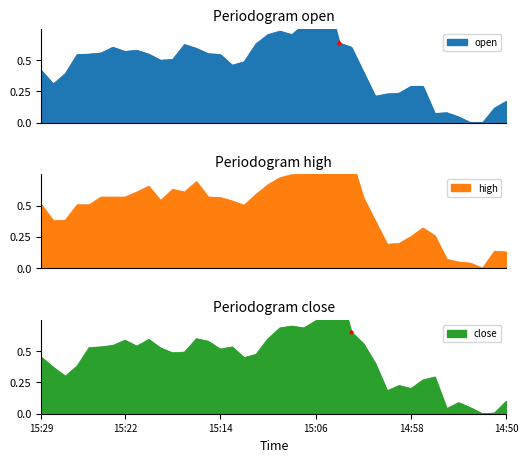

The open series shows 0.4 at 15:28. True or false?

False